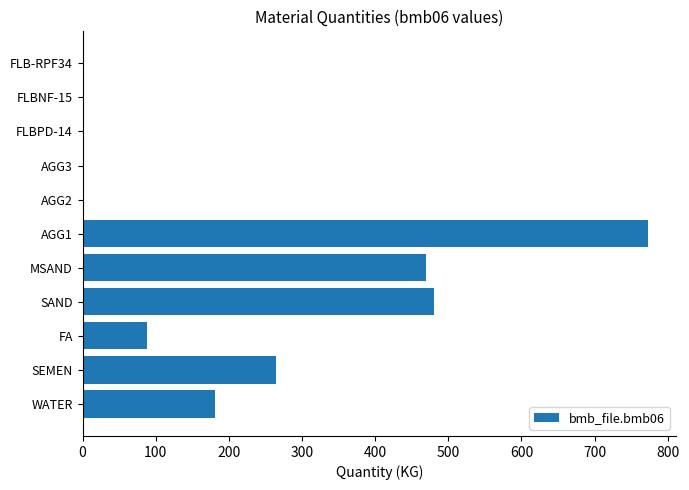

True or false: the data shows 265.0 at SEMEN.

True